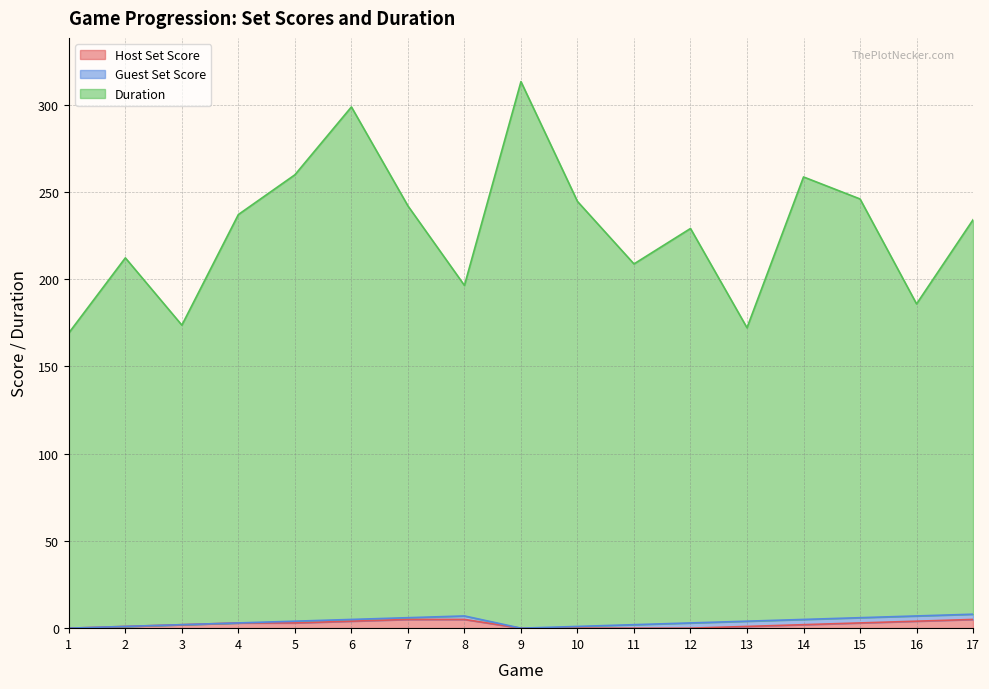

How many interior local peaks does the Duration series have?

5